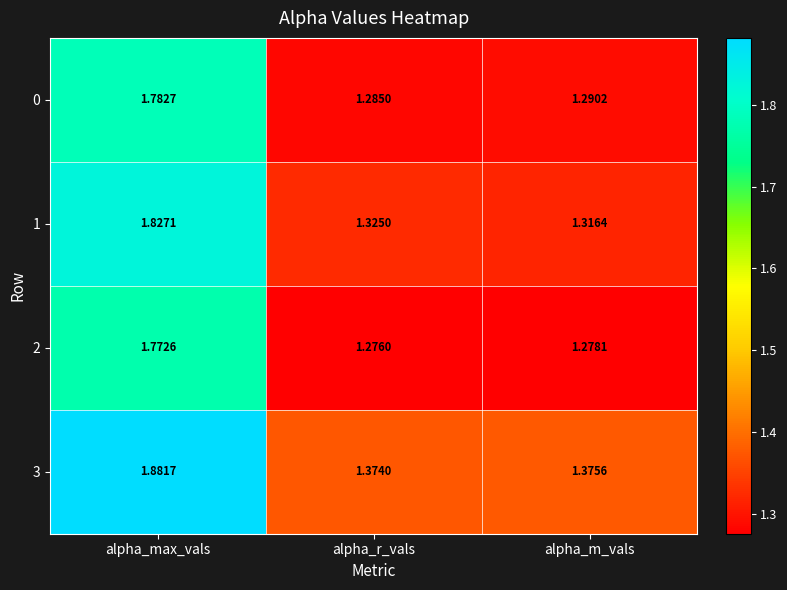

At which category is the sum across all series the highest?

alpha_max_vals